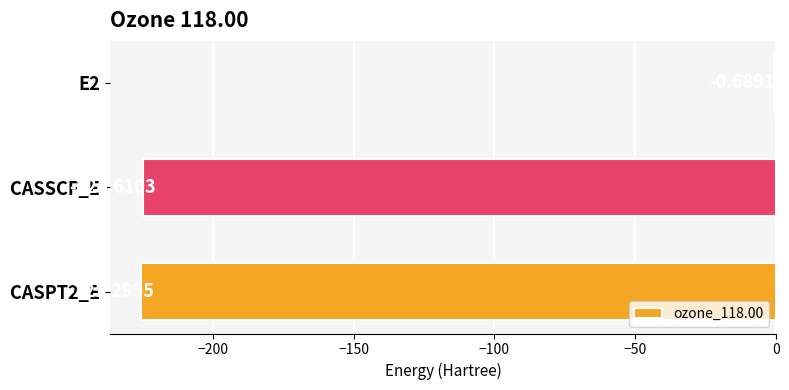

What is the sum of all values?

-450.6